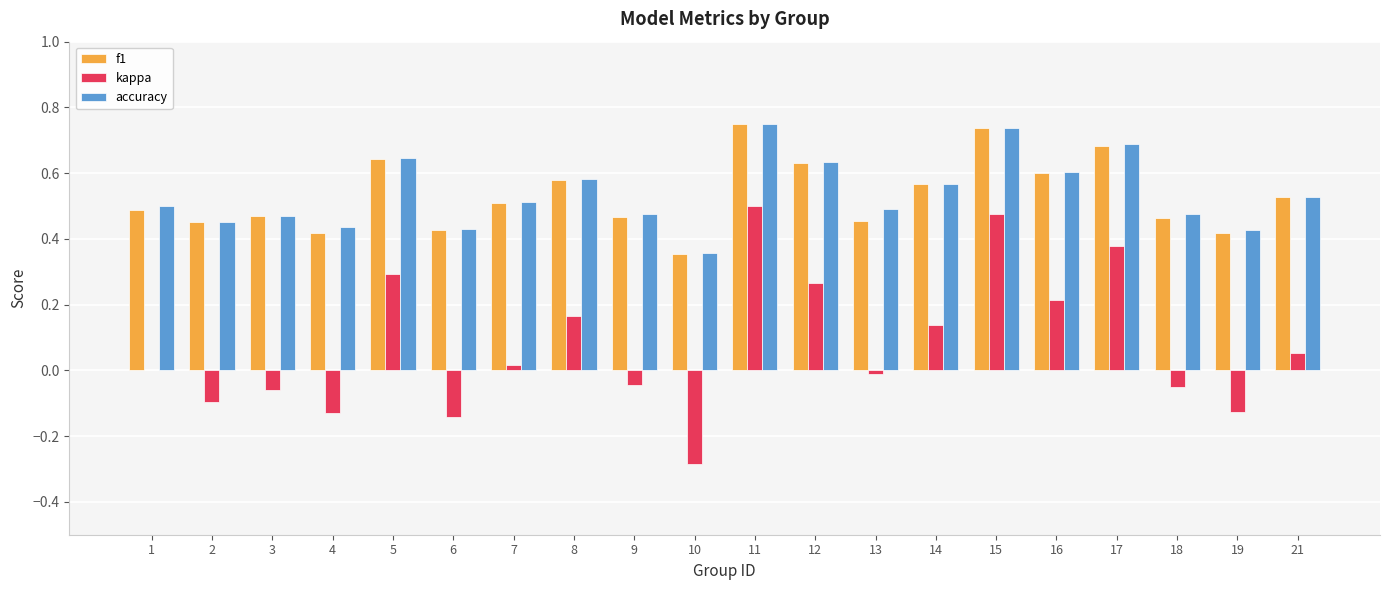

The value of f1 at 9 is 0.5. True or false?

True